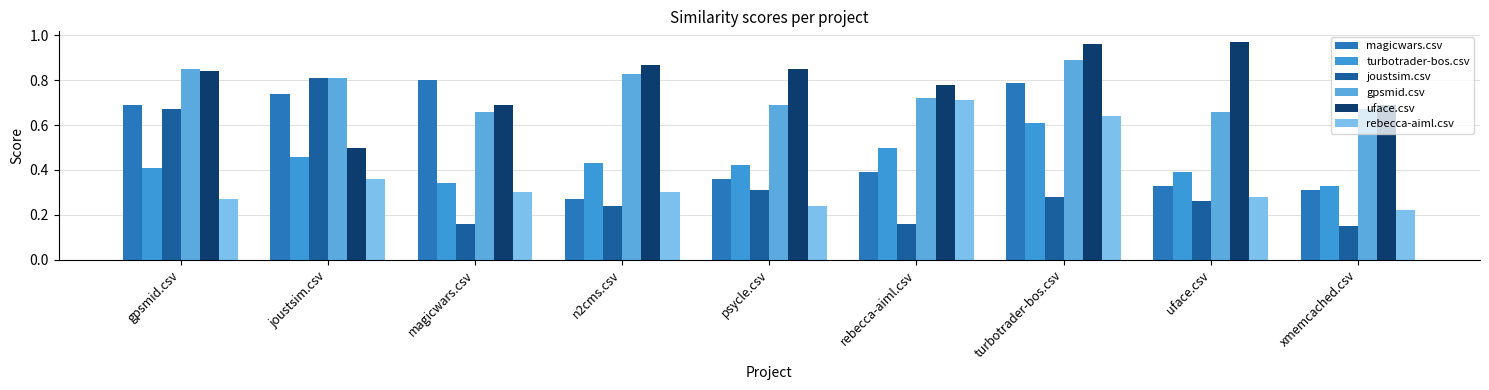

At how many categories does at least one series exceed 0?

9